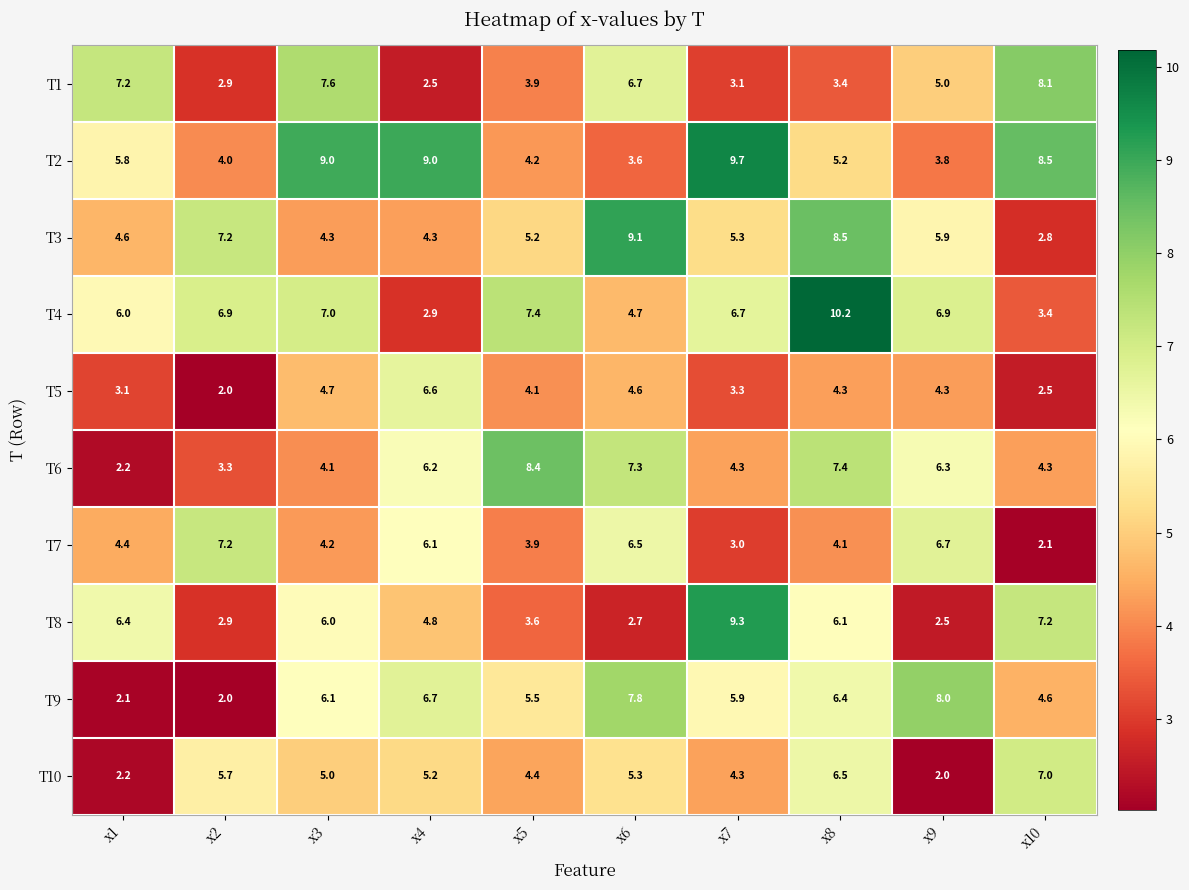

Between x5 and x9, which series saw the biggest shift?

T7